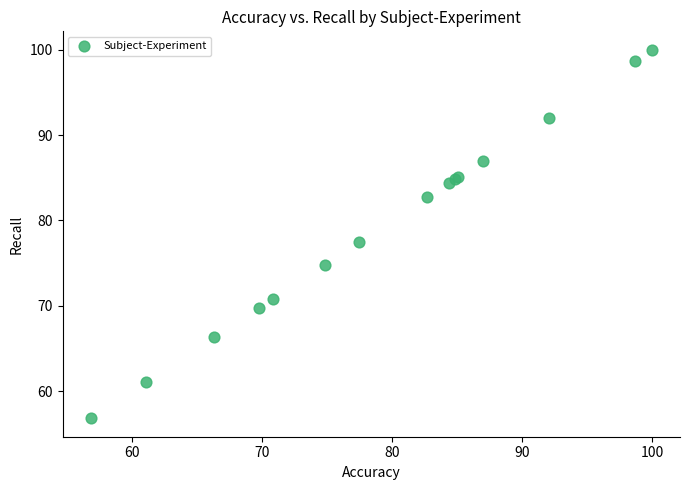

What Y value in the scatter plot is closest to 78?

77.4